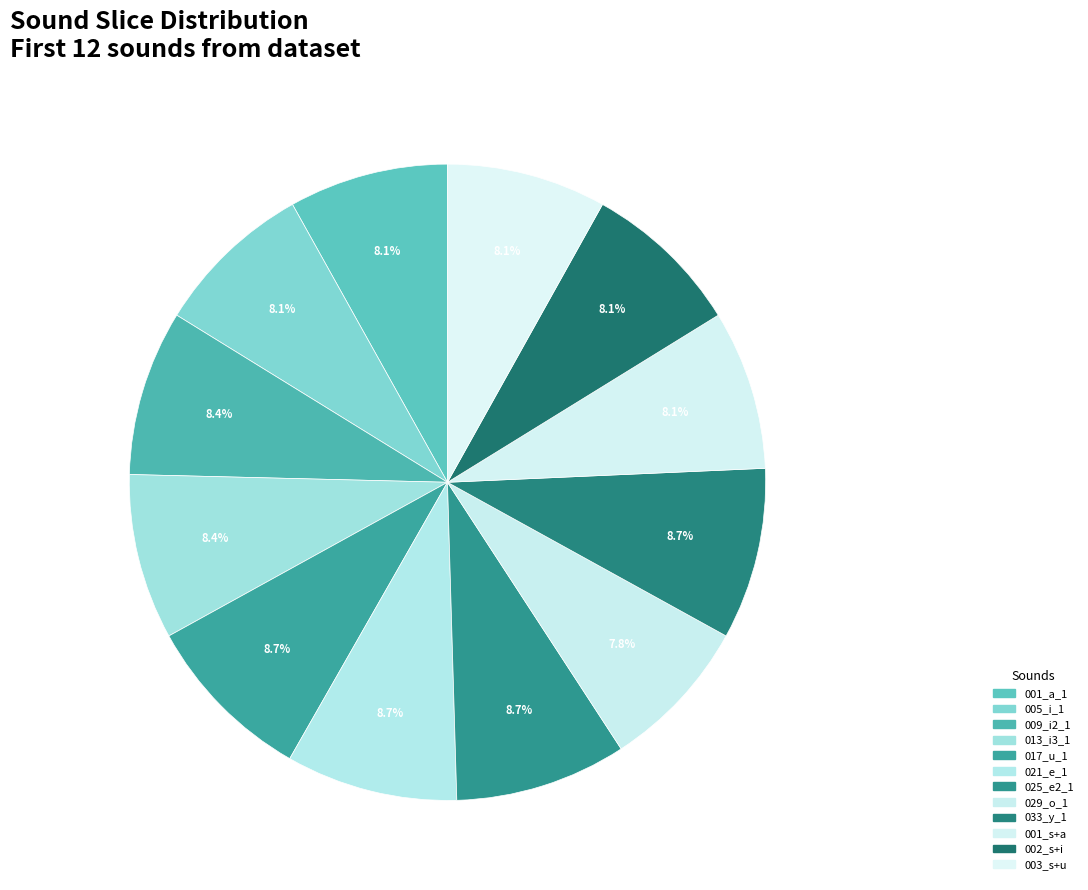

What portion of the pie excludes 029_o_1?

92.2%